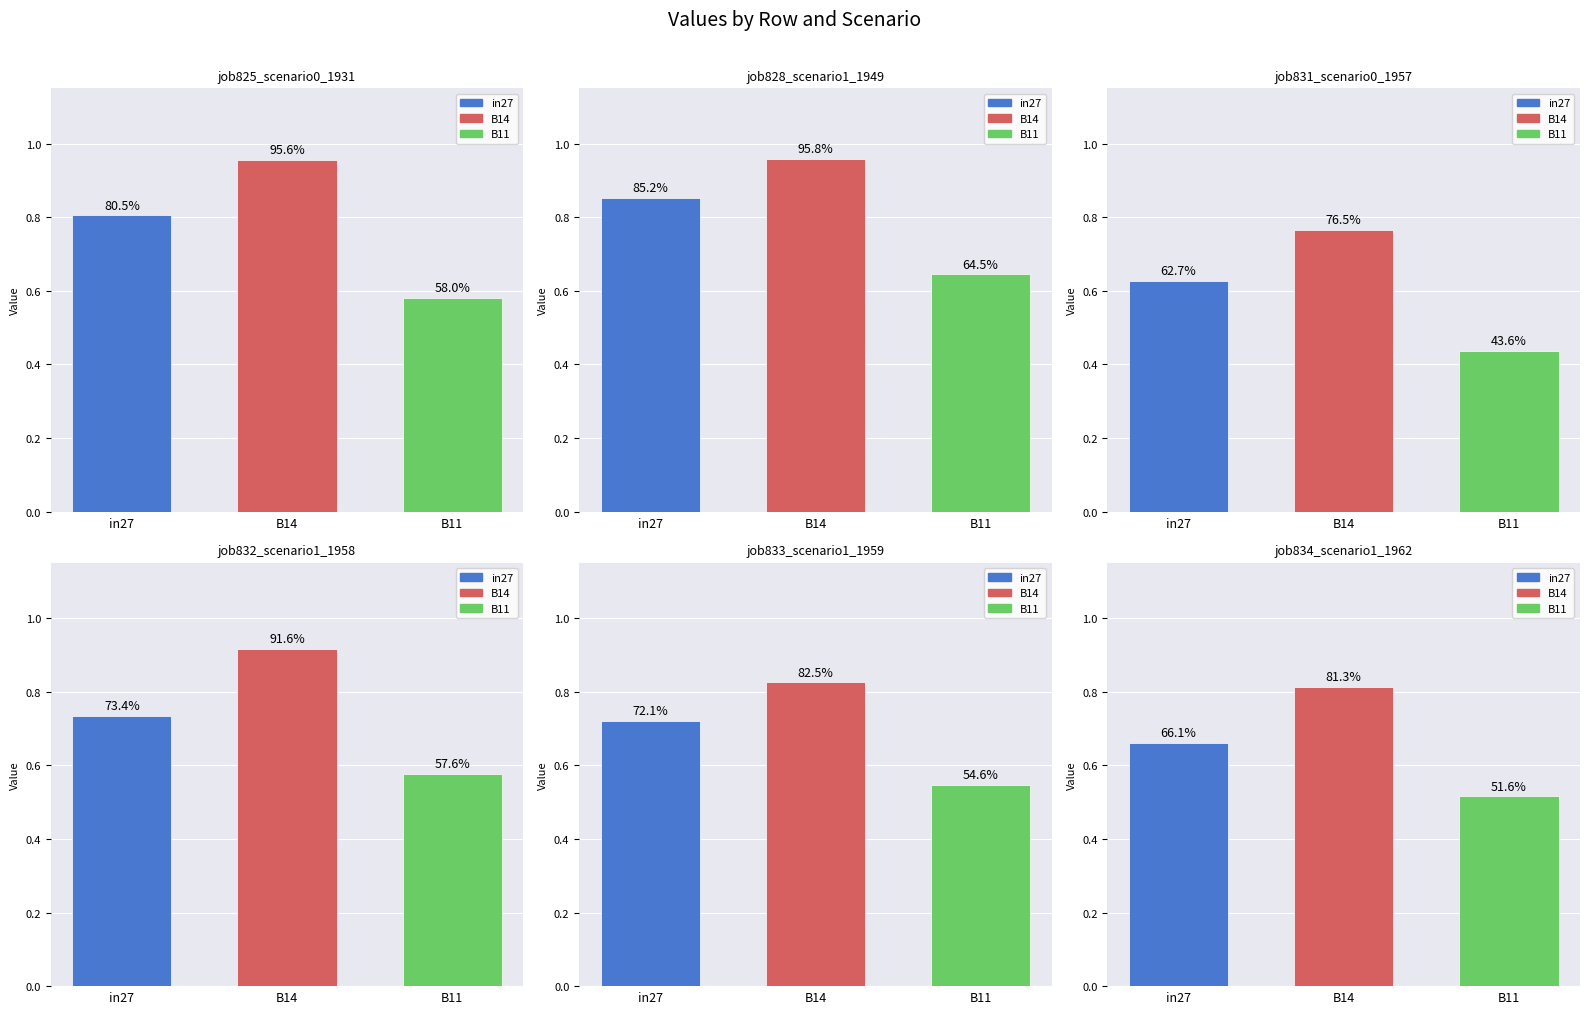

At in27, list the series in order from smallest to largest.

job831_scenario0_1957, job834_scenario1_1962, job833_scenario1_1959, job832_scenario1_1958, job825_scenario0_1931, job828_scenario1_1949